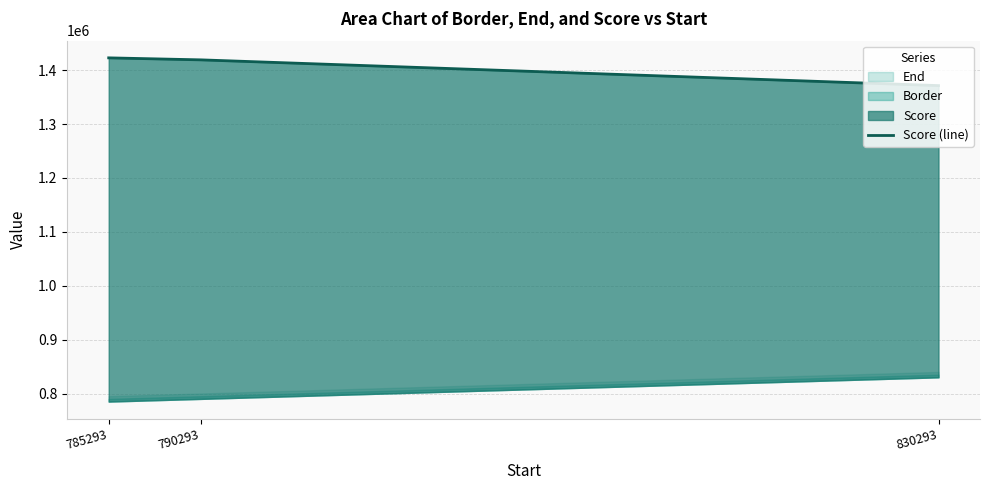

What is the change in value from 785293 to 830293?

-51469.8